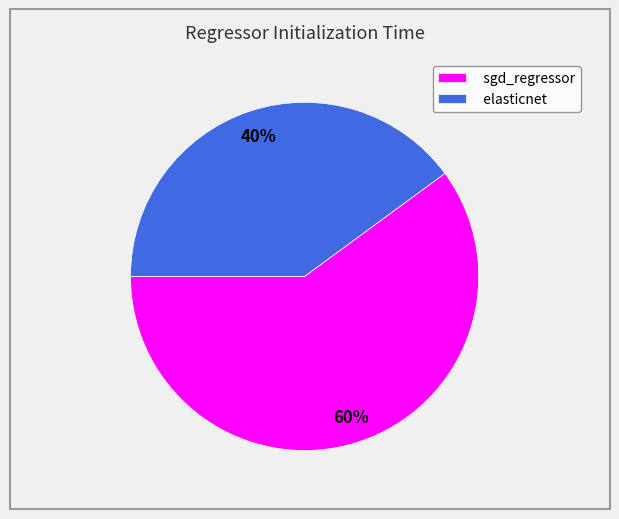

How many slices are in this pie chart?

2